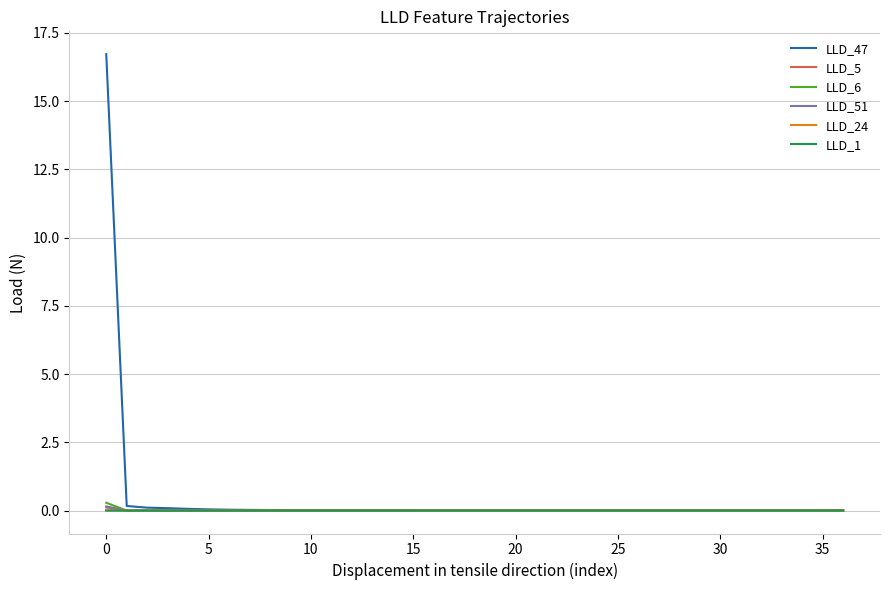

Which series has the largest range (max minus min)?

LLD_47